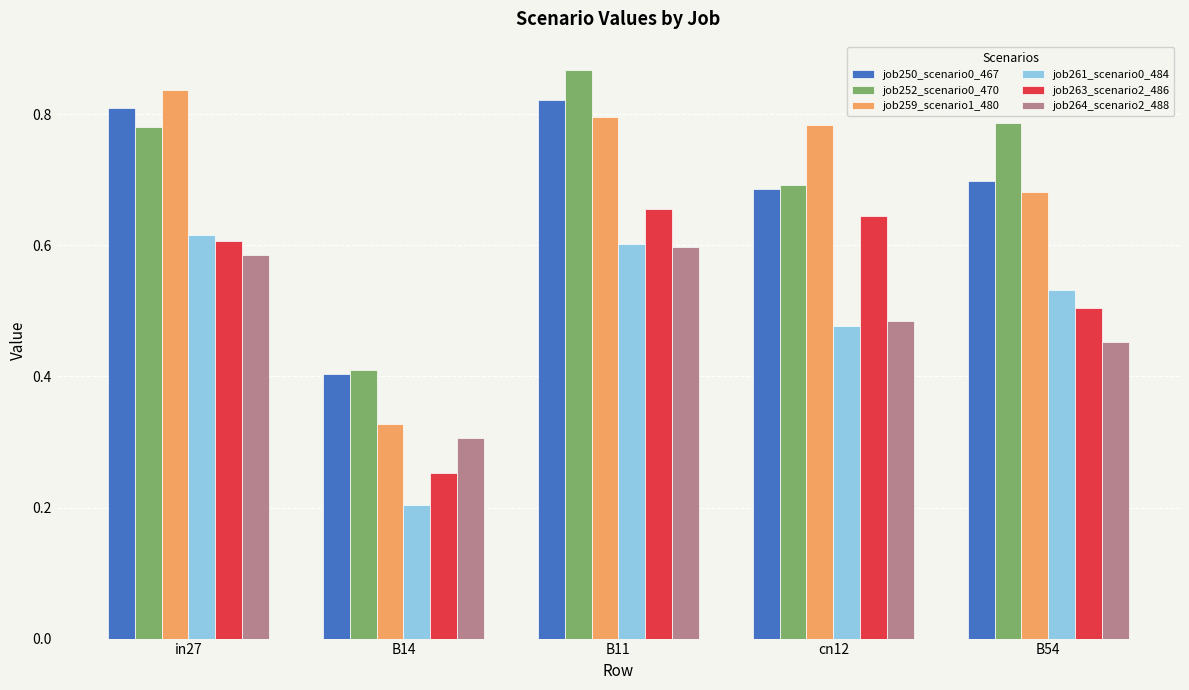

True or false: job263_scenario2_486 has a value of 0.7 at B11.

True